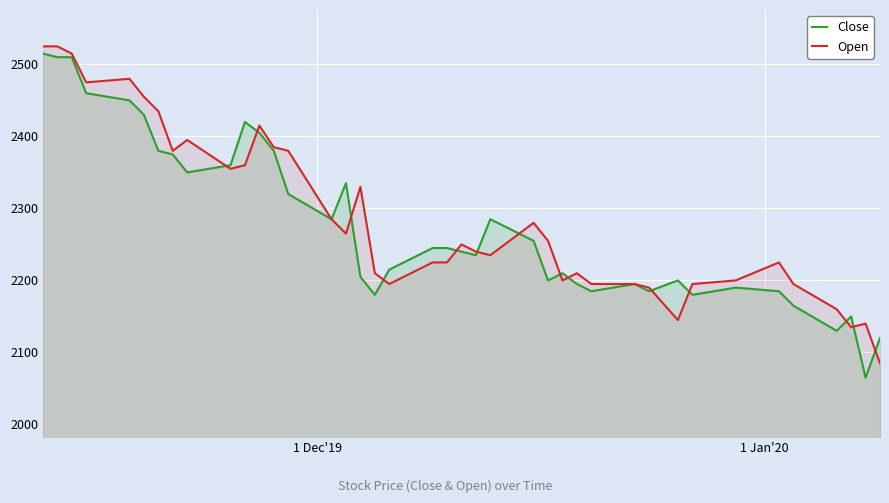

In Open, how many points are higher than both neighbors (excluding endpoints)?

9